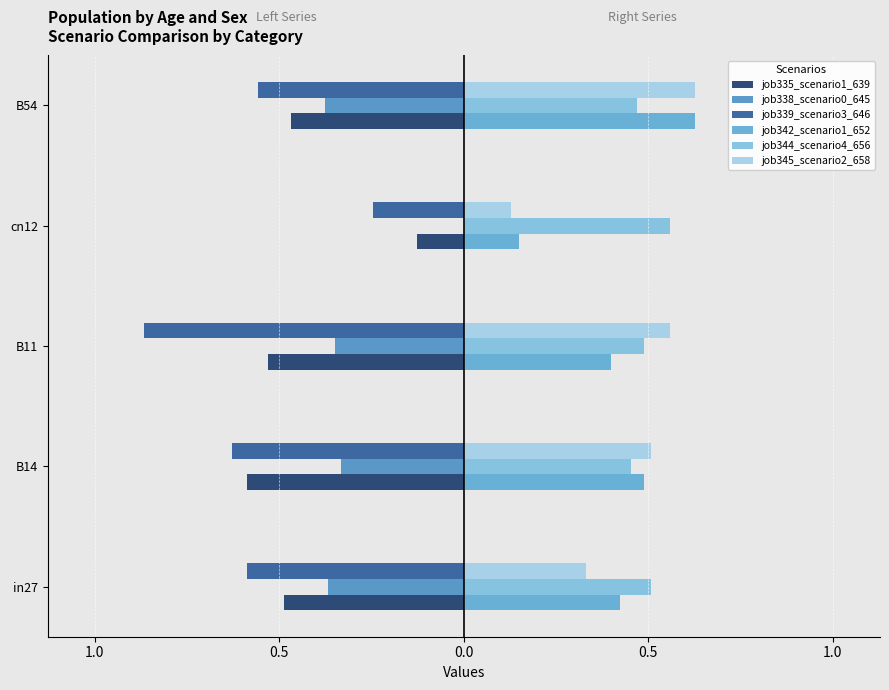

Which series has the widest spread of values?

job339_scenario3_646